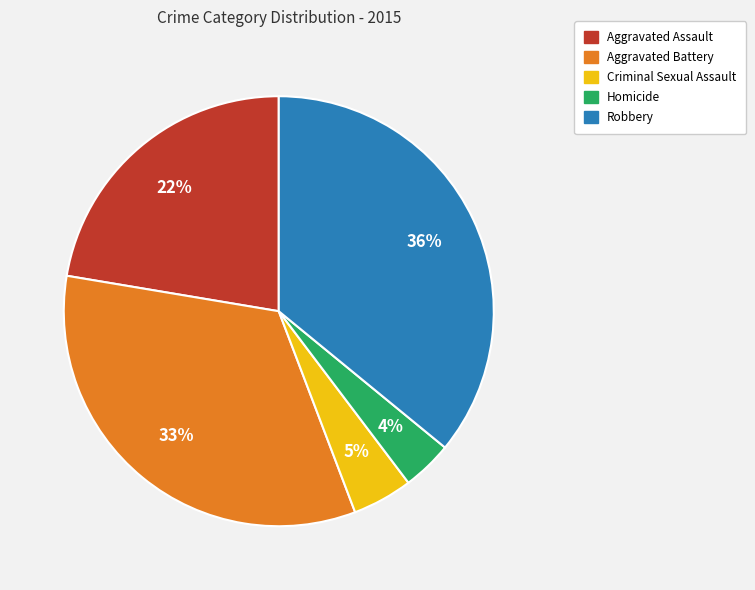

Rank the categories by value from lowest to highest.

Homicide, Criminal Sexual Assault, Aggravated Assault, Aggravated Battery, Robbery